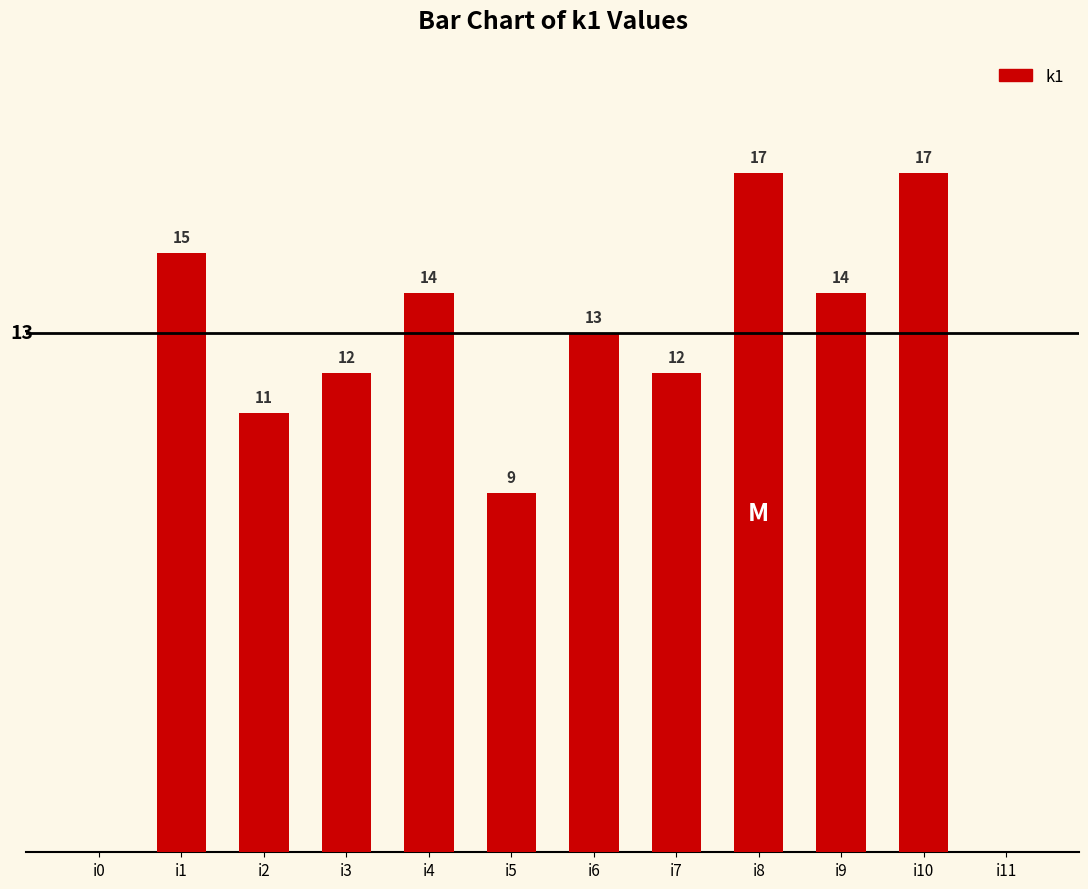

Between i11 and i8, which is larger?

i8